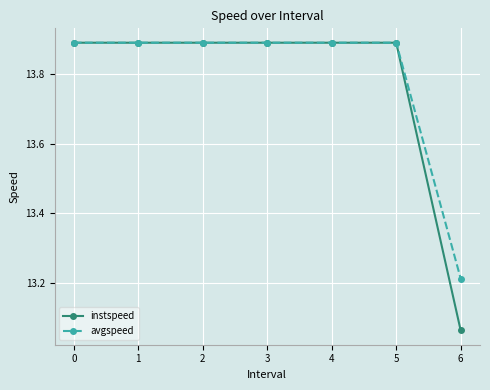

The value of avgspeed at 4 is 6.3. True or false?

False